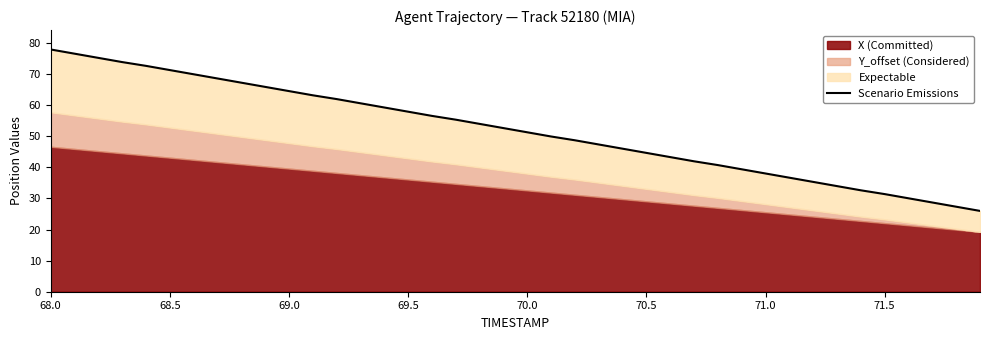

What is the difference between the maximum and second lowest values?

50.6